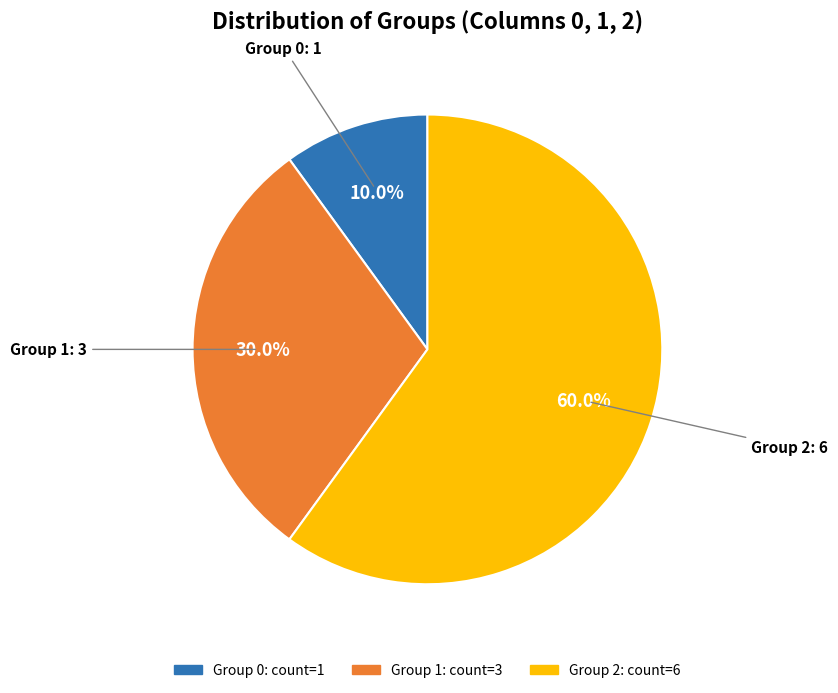

To the nearest percent, what is the difference between the largest and smallest slice percentages?

50%